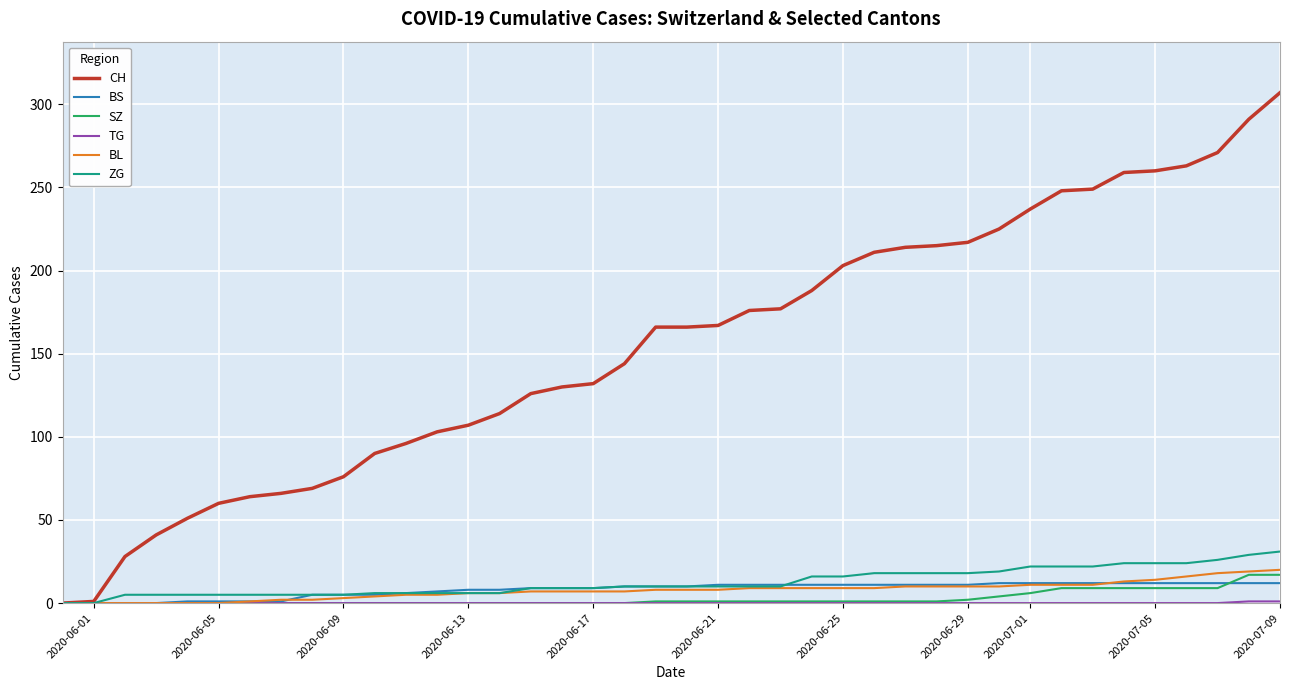

What is the highest value of the ZG series?

31